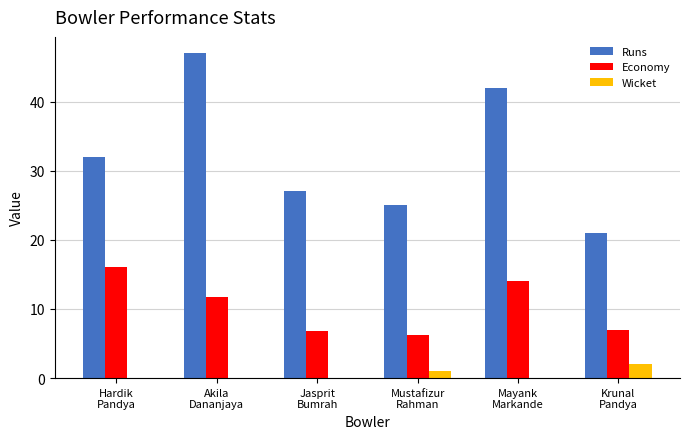

At which category does the chart reach its peak across all series?

Akila
Dananjaya